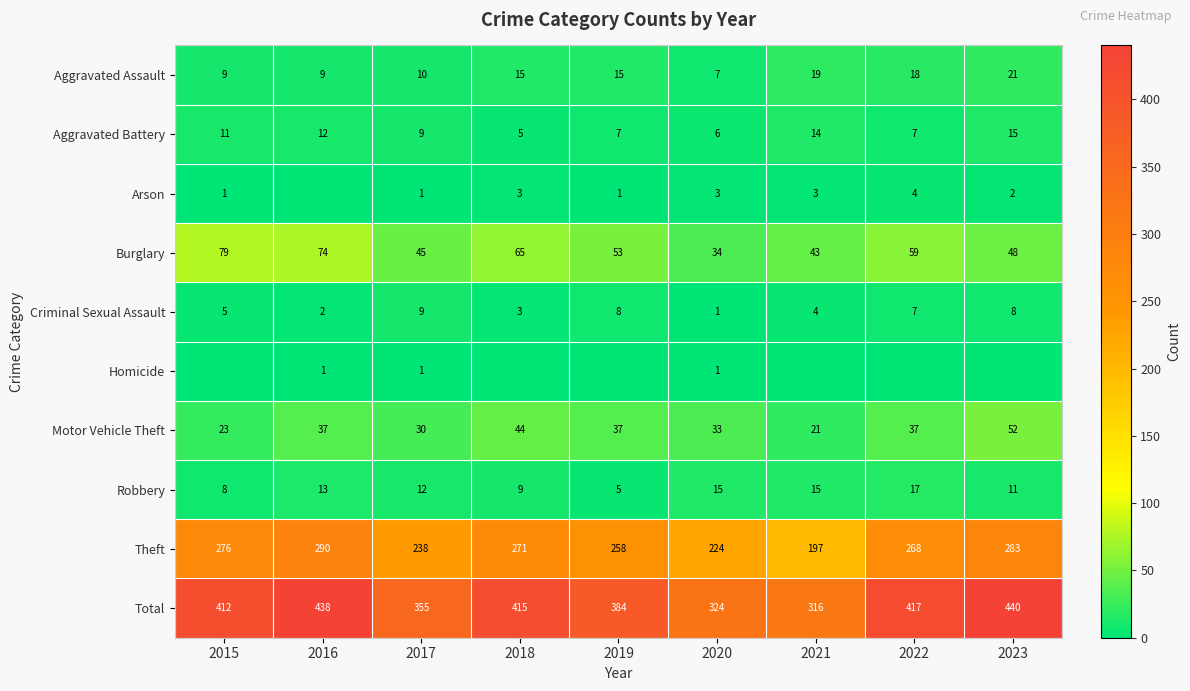

The Theft series shows 449 at 2022. True or false?

False